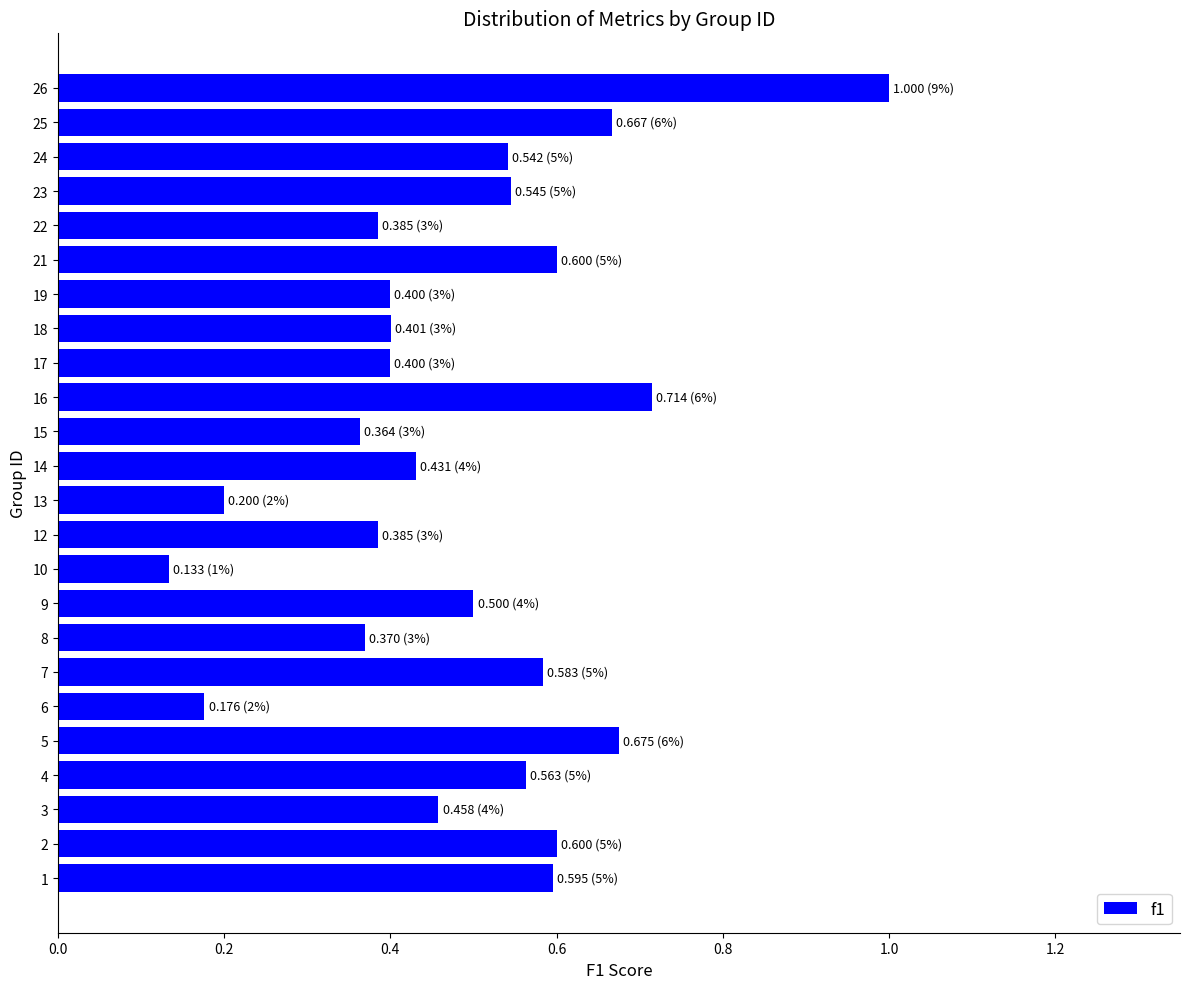

What is the sum of all values?

11.7